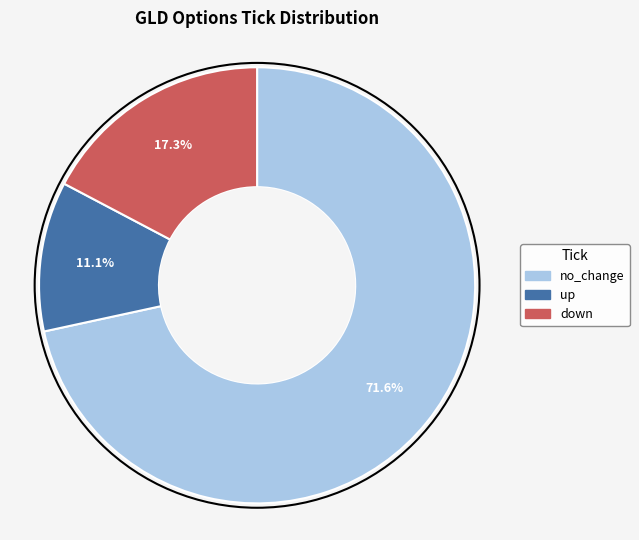

To the nearest percent, what portion does up represent?

11%